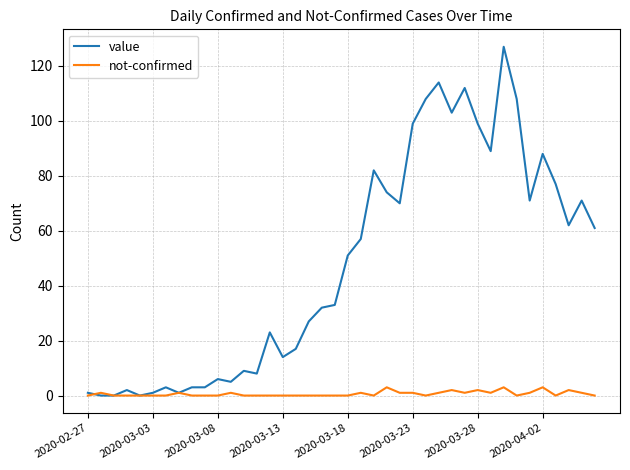

Which series has the largest total across all categories?

value